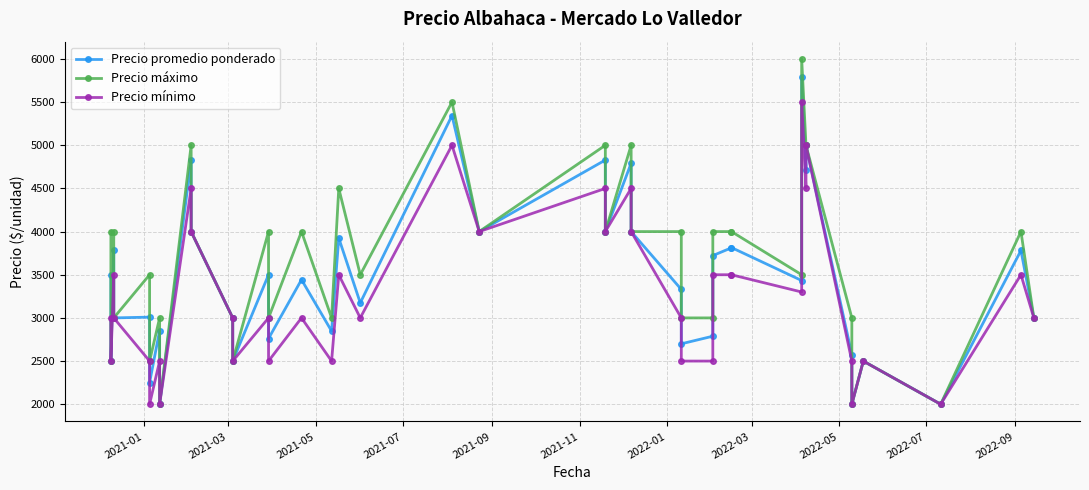

Where is Precio mínimo nearest to the value 3750?

2021-05